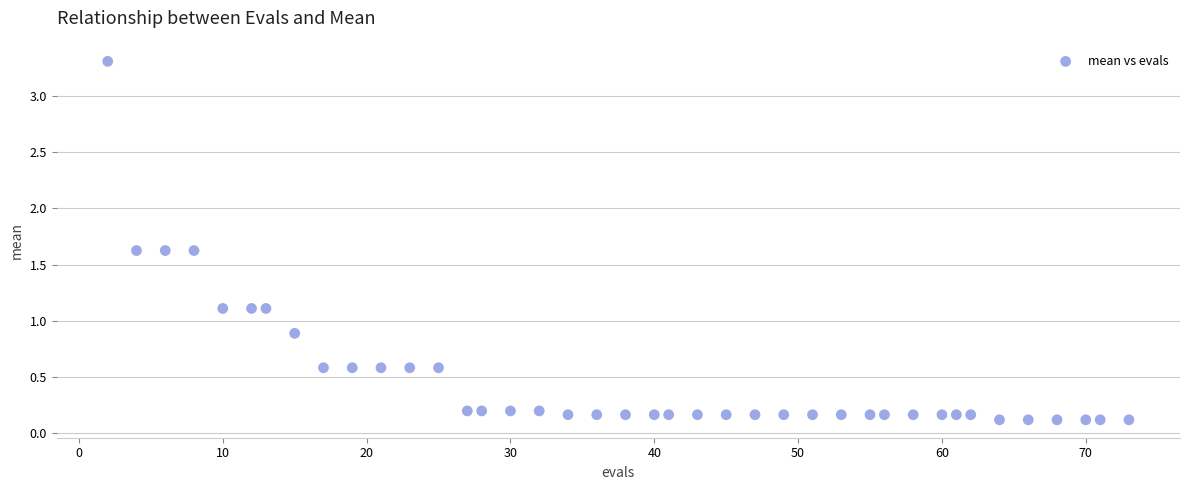

What is the range of X values (max minus min)?

71.0